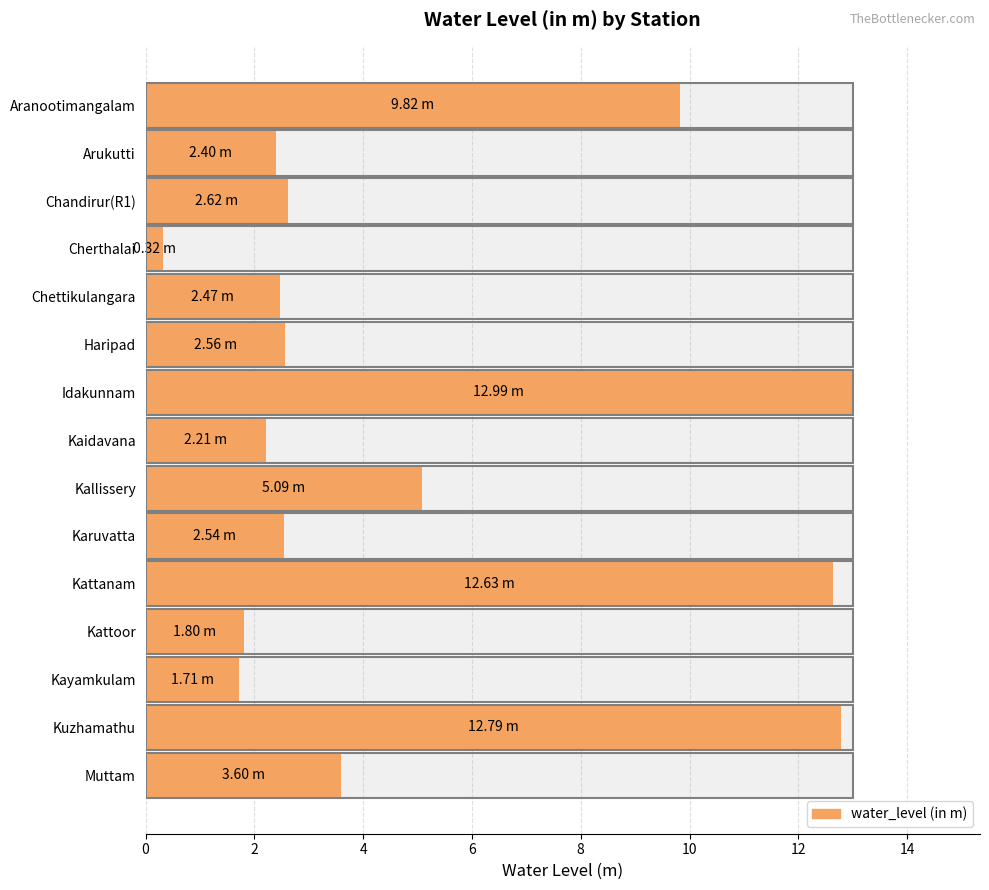

Reading right to left, list all the values displayed in this chart.

3.6	12.8	1.7	1.8	12.6	2.5	5.1	2.2	13.0	2.6	2.5	0.3	2.6	2.4	9.8